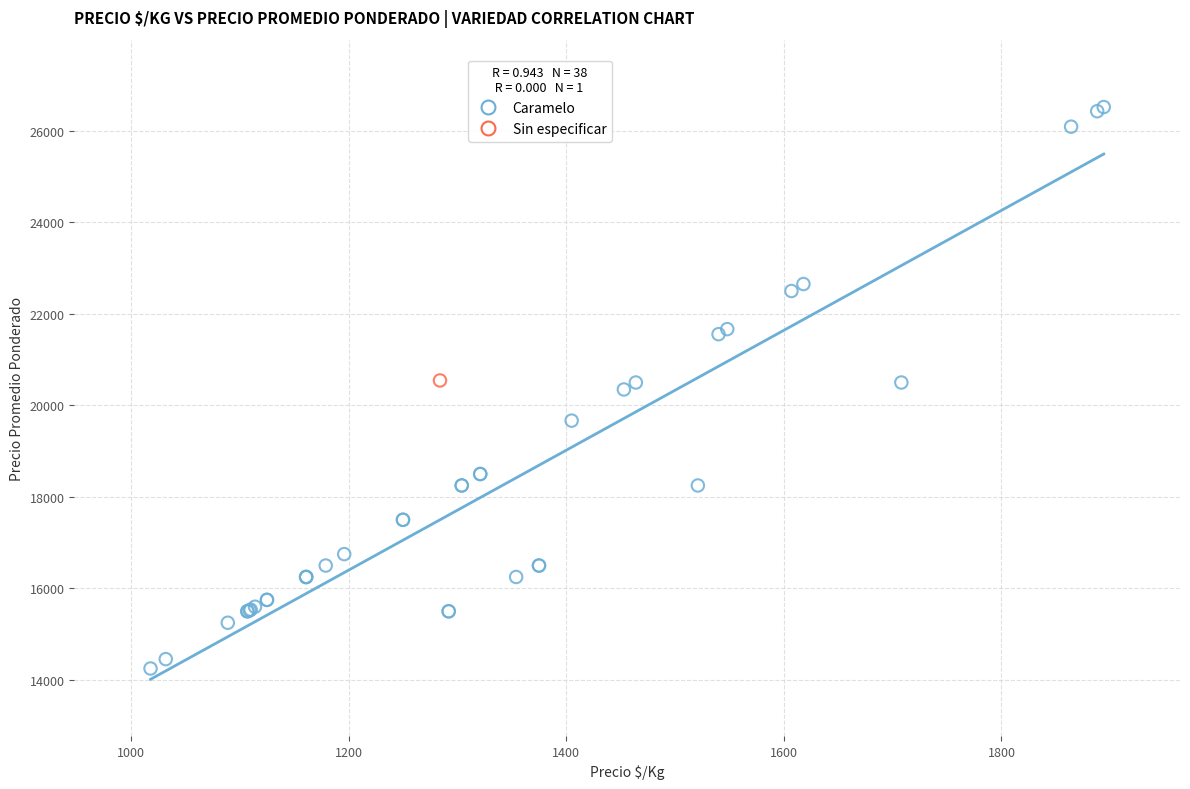

What are all the series names shown in the legend?

Caramelo, Sin especificar